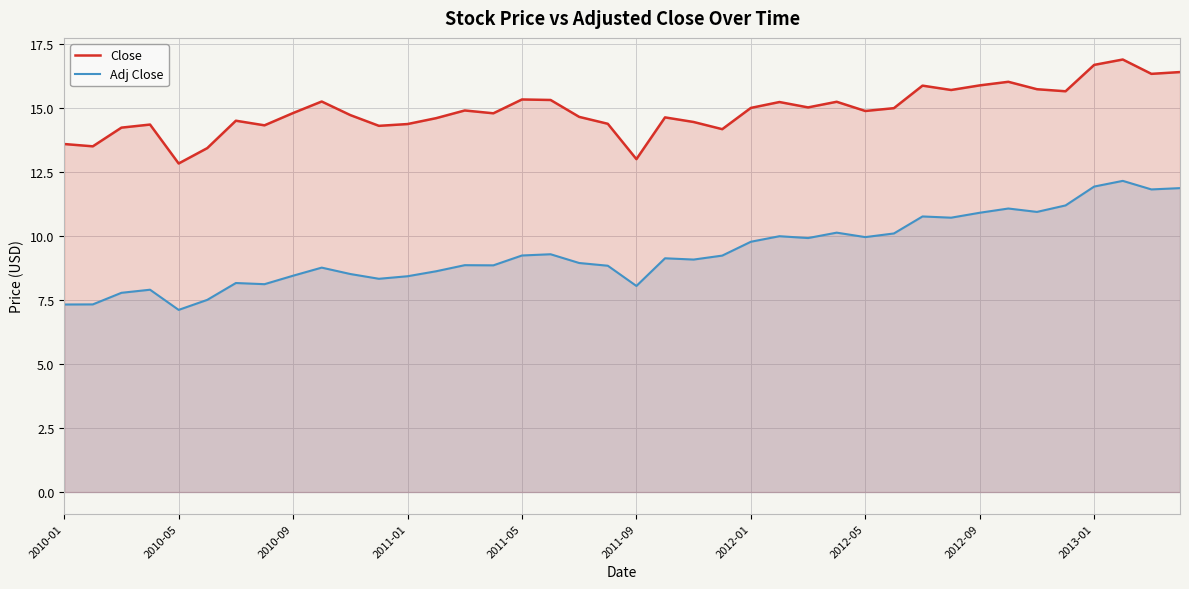

What is the sum of all Close values?

595.9